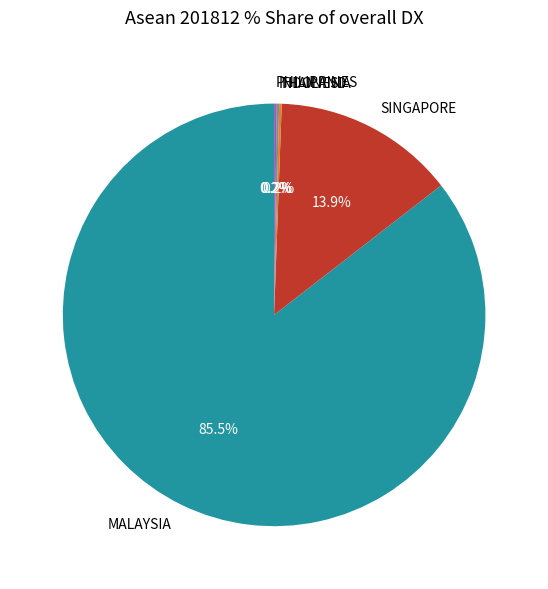

True or false: SINGAPORE accounts for 14% of the total.

True